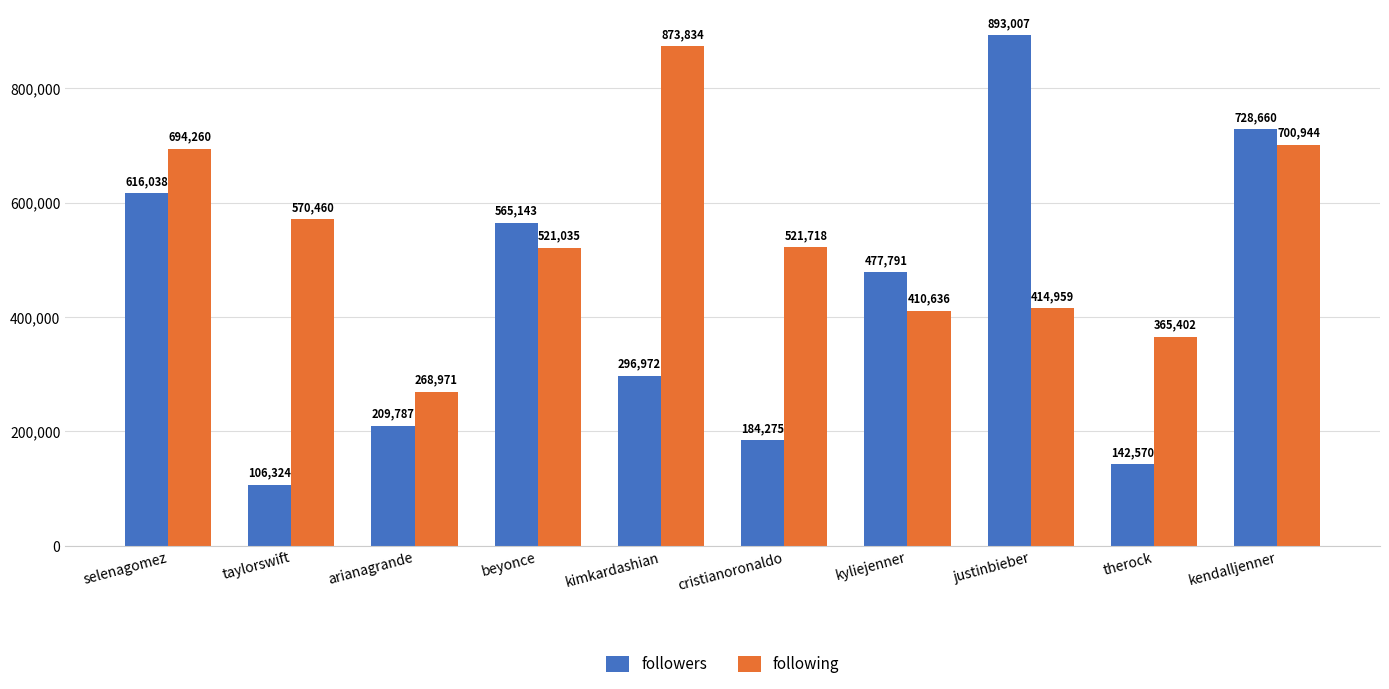

Reading left to right, extract all data points from this chart.

followers: selenagomez=616038	taylorswift=106324	arianagrande=209787	beyonce=565143	kimkardashian=296972	cristianoronaldo=184275	kyliejenner=477791	justinbieber=893007	therock=142570	kendalljenner=728660
following: selenagomez=694260	taylorswift=570460	arianagrande=268971	beyonce=521035	kimkardashian=873834	cristianoronaldo=521718	kyliejenner=410636	justinbieber=414959	therock=365402	kendalljenner=700944